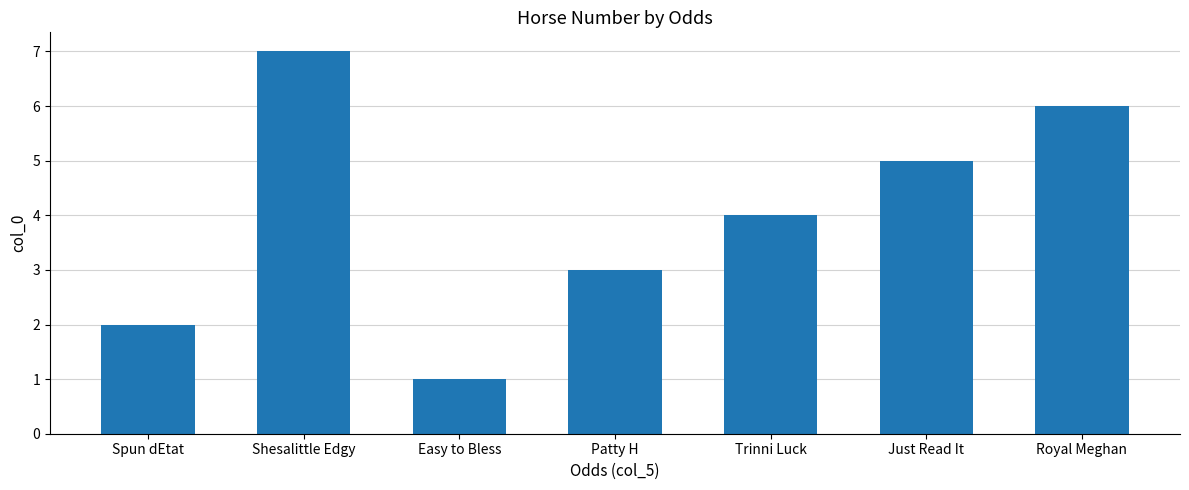

Count the number of data series in this chart.

1